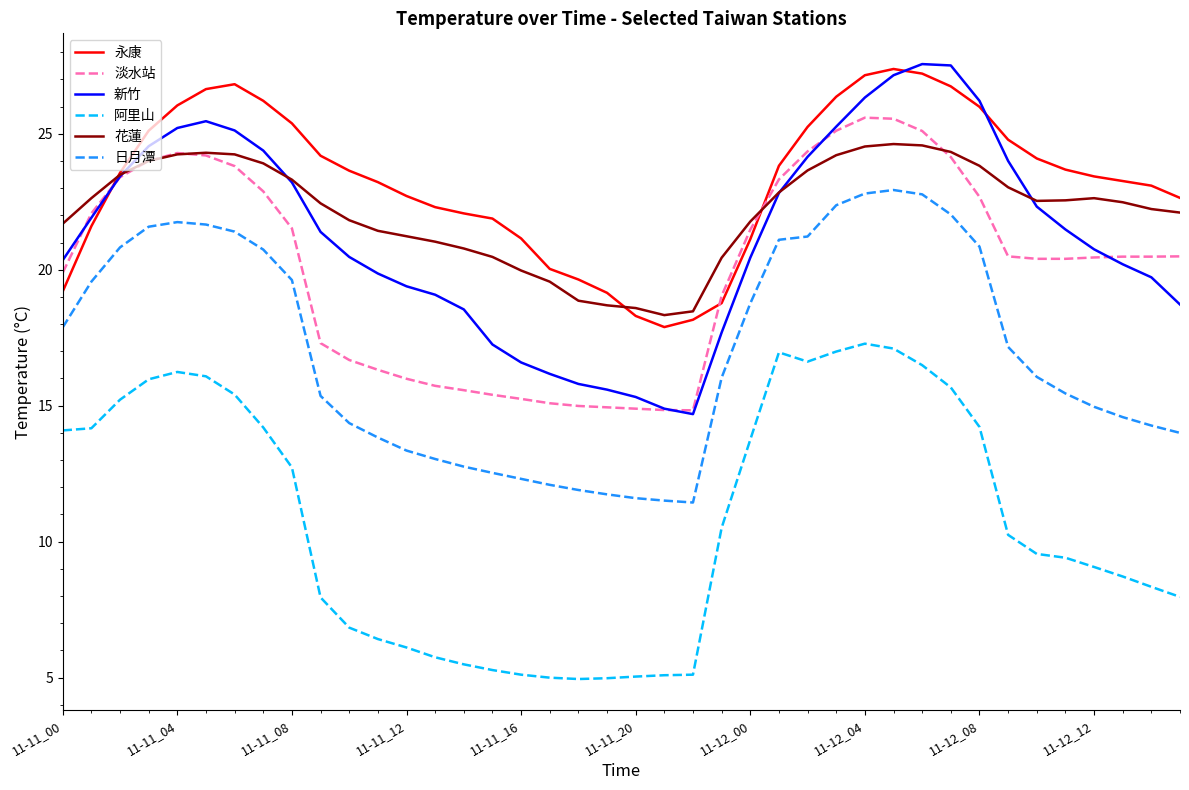

What is the minimum value shown in the chart?

5.0